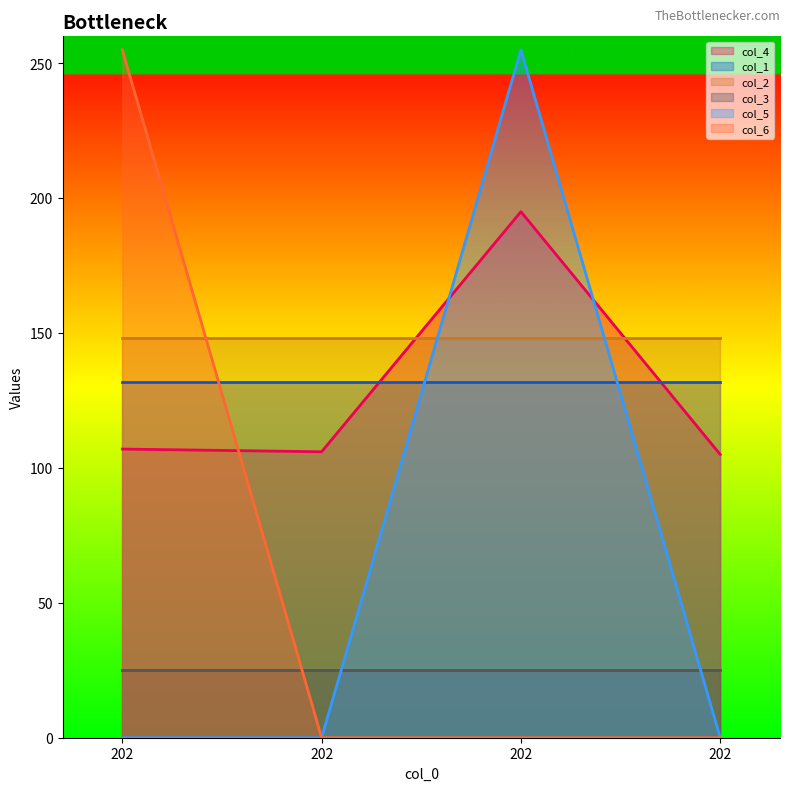

Where is col_6 nearest to the value 127?

202